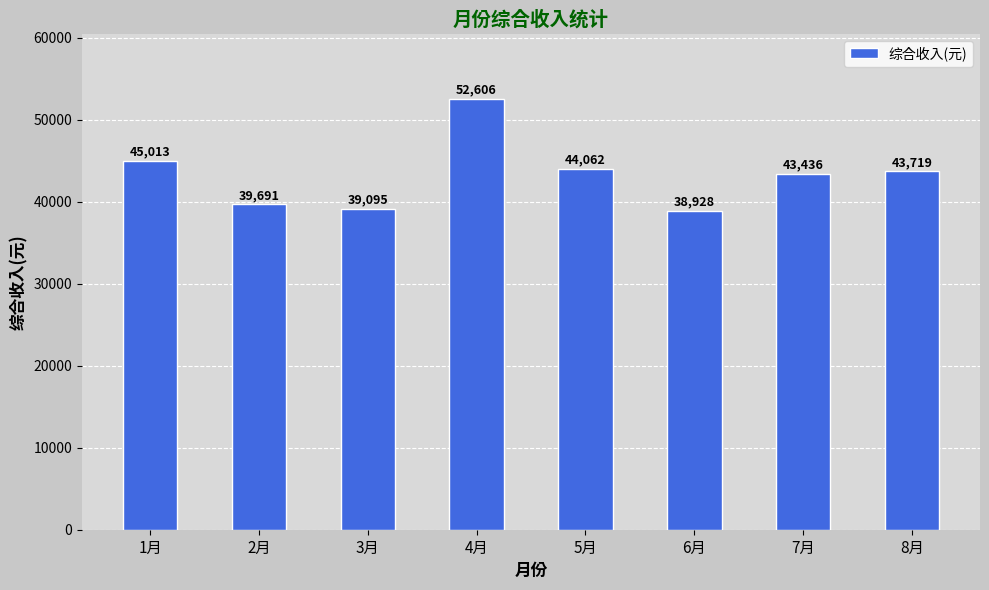

Where is the data nearest to the value 45767?

1月